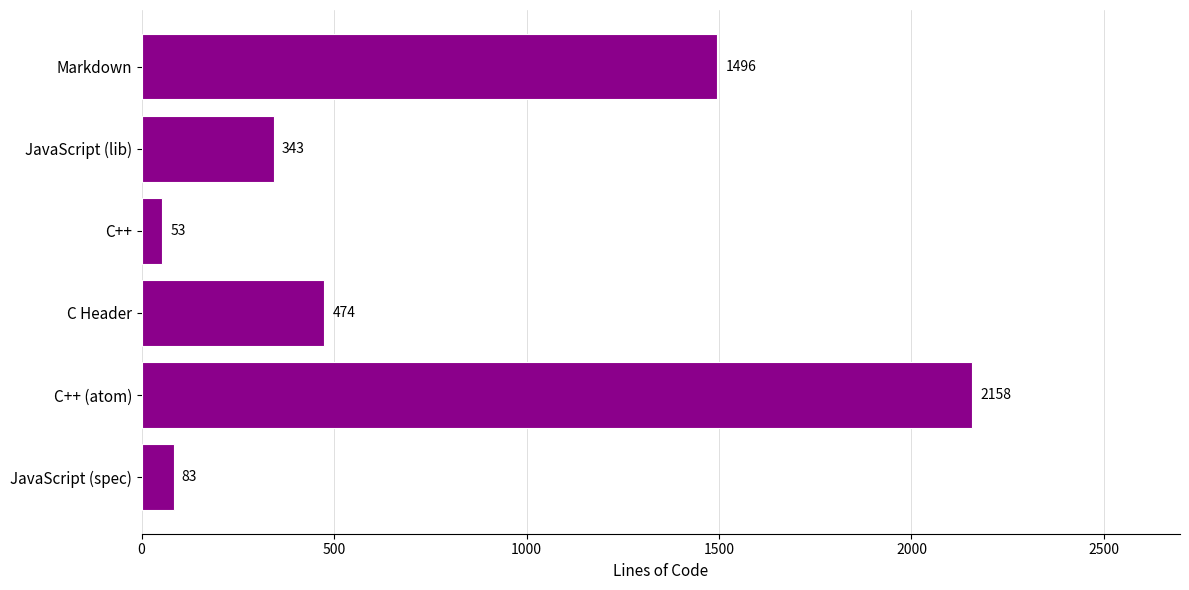

Which label corresponds to the largest value in the chart?

C++ (atom)